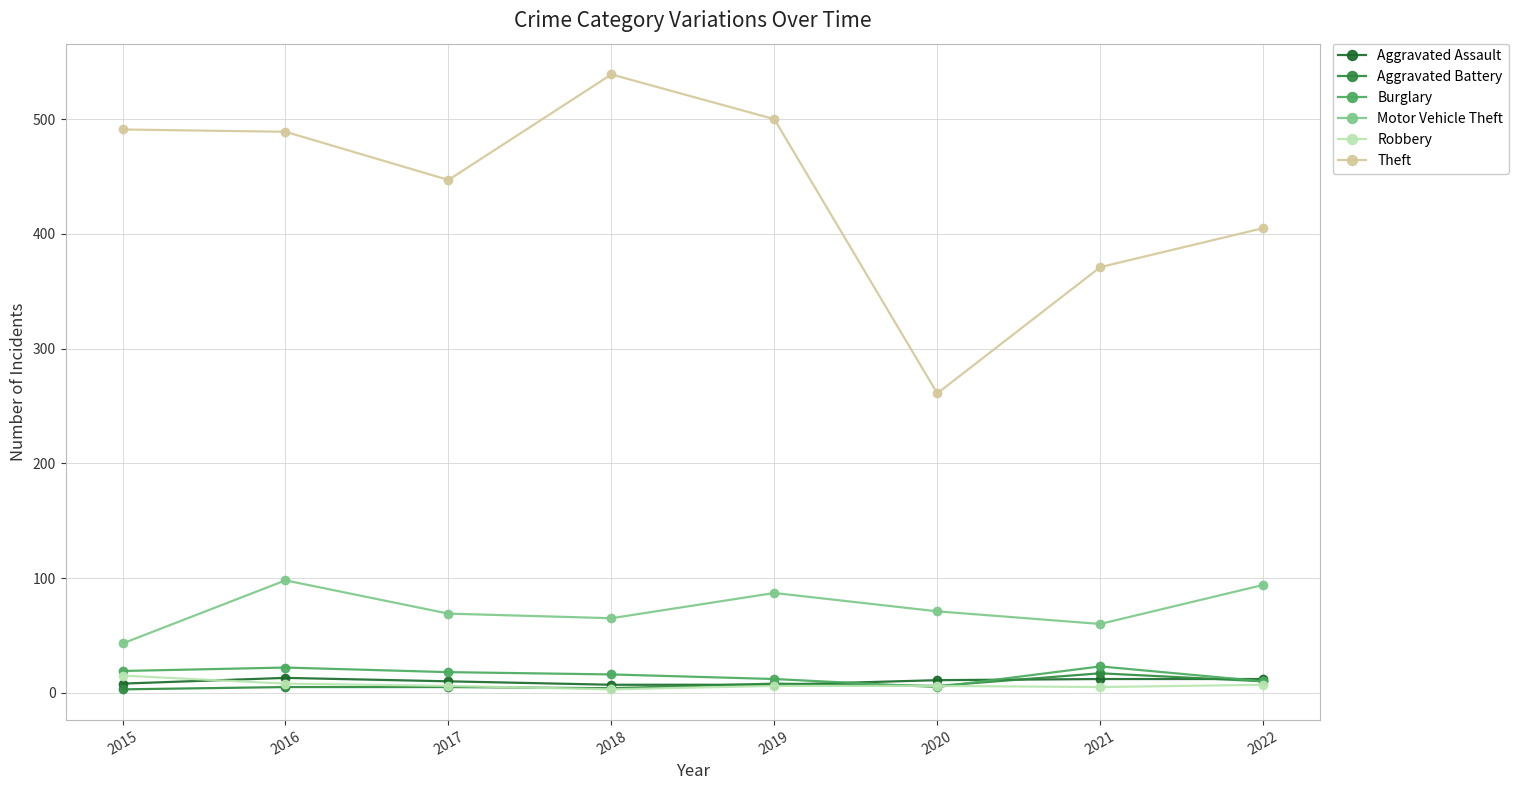

True or false: Motor Vehicle Theft and Aggravated Battery intersect in this chart.

False